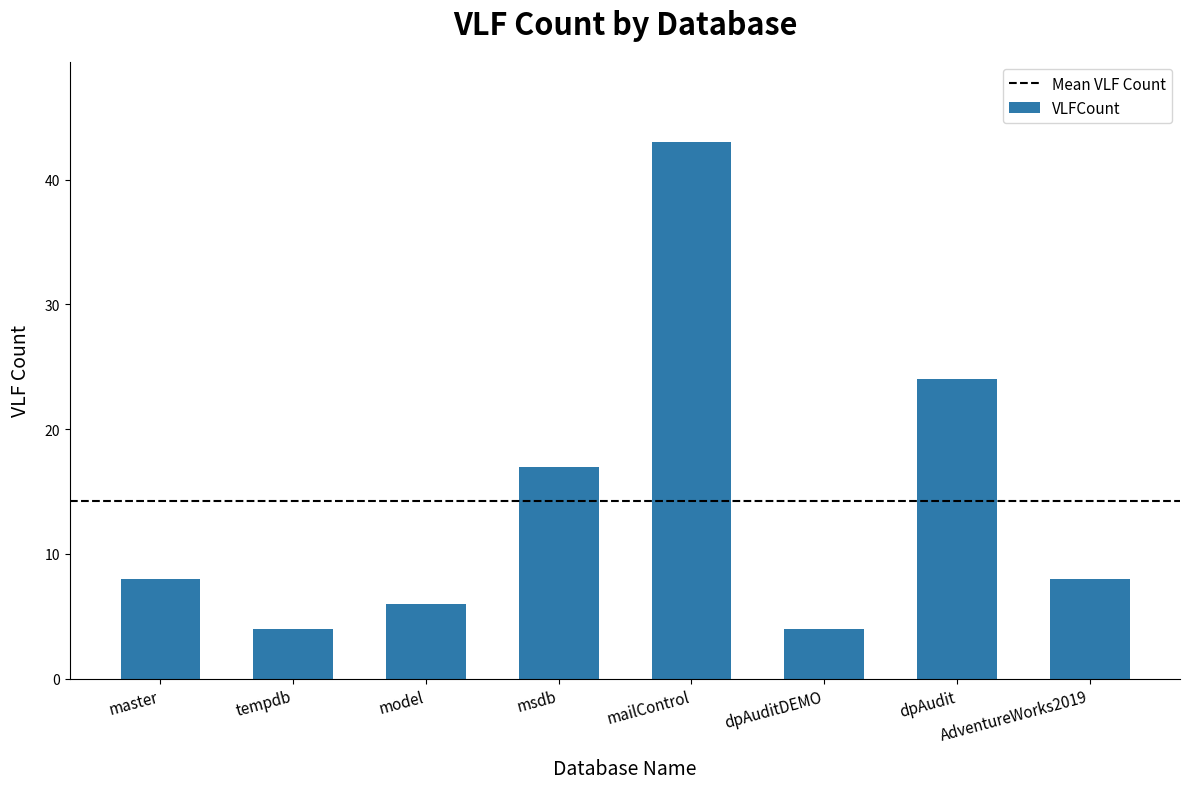

What is the label of the 5th bar from the right?

msdb